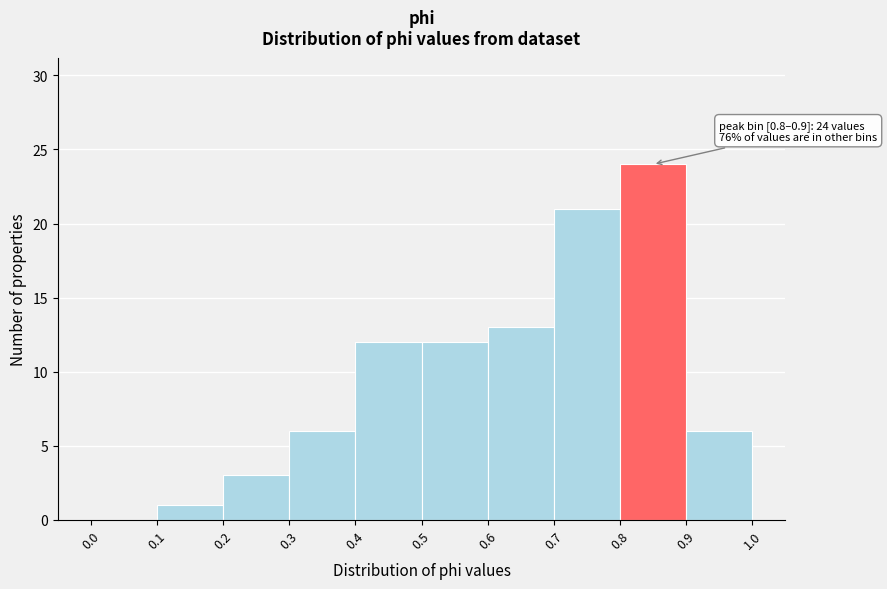

Which range on the x-axis has the tallest bar?

0.8 to 0.9